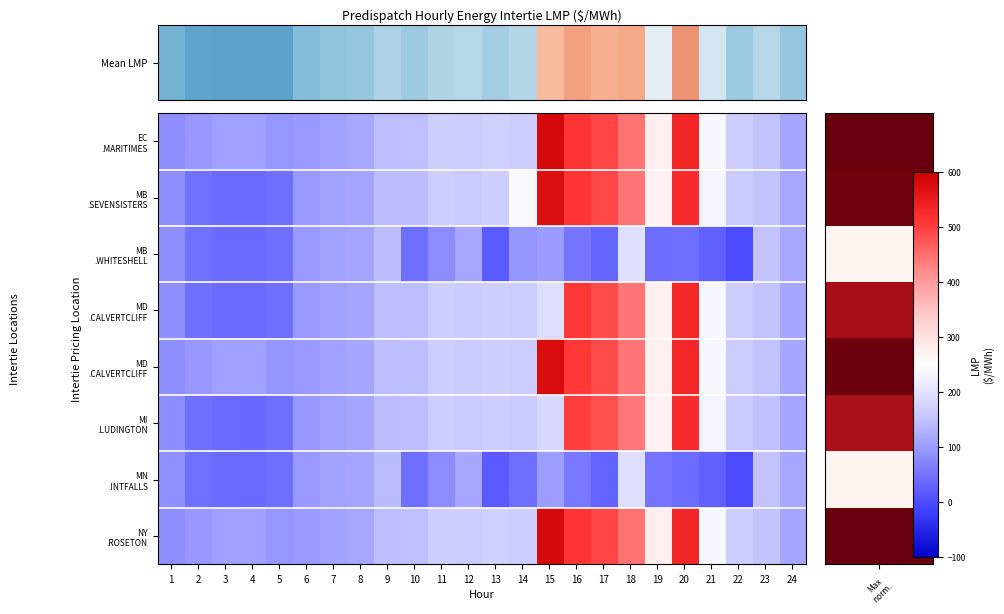

How many distinct data groups are displayed?

8